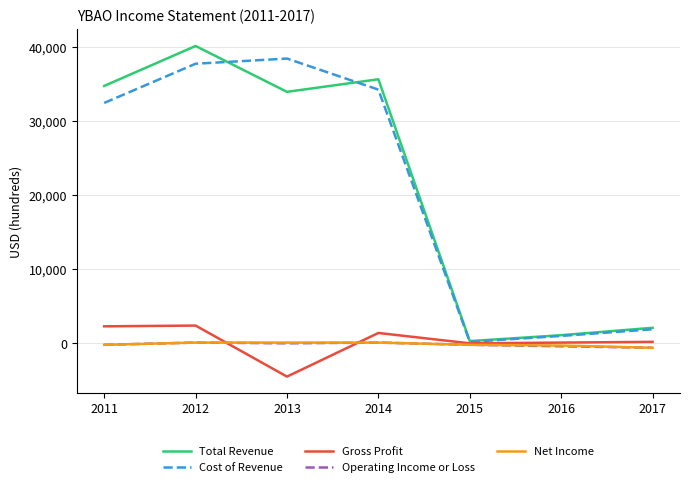

Between 2011 and 2015, which series saw the biggest shift?

Total Revenue